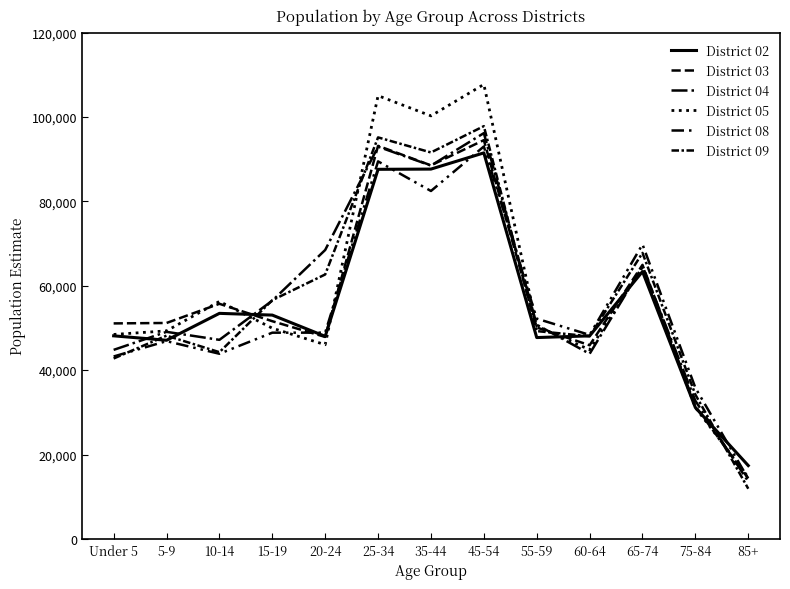

Does the chart display data point markers on the line(s)?

No